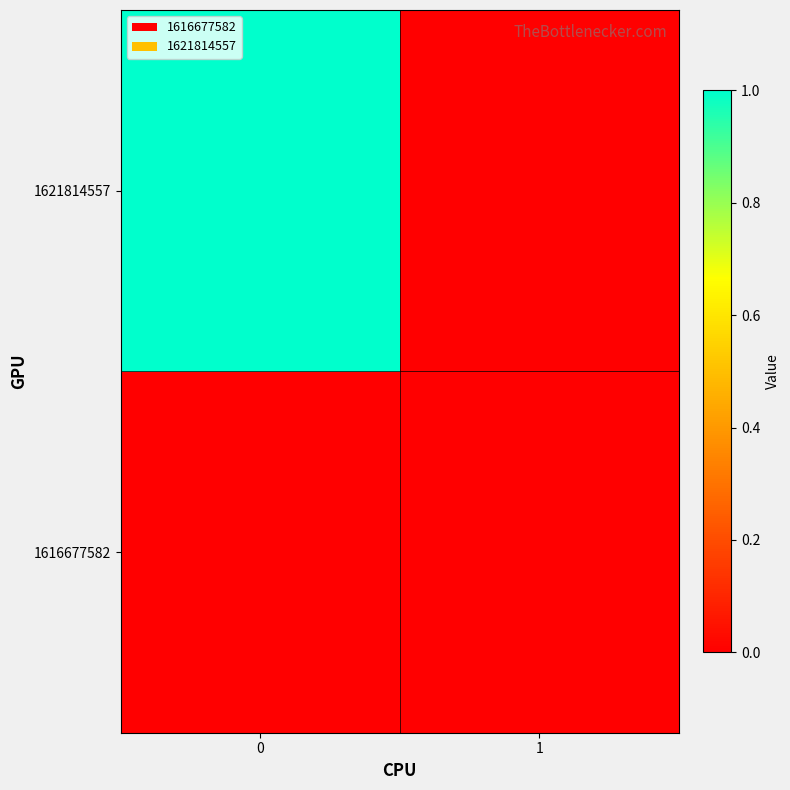

Which series has the largest range (max minus min)?

1621814557